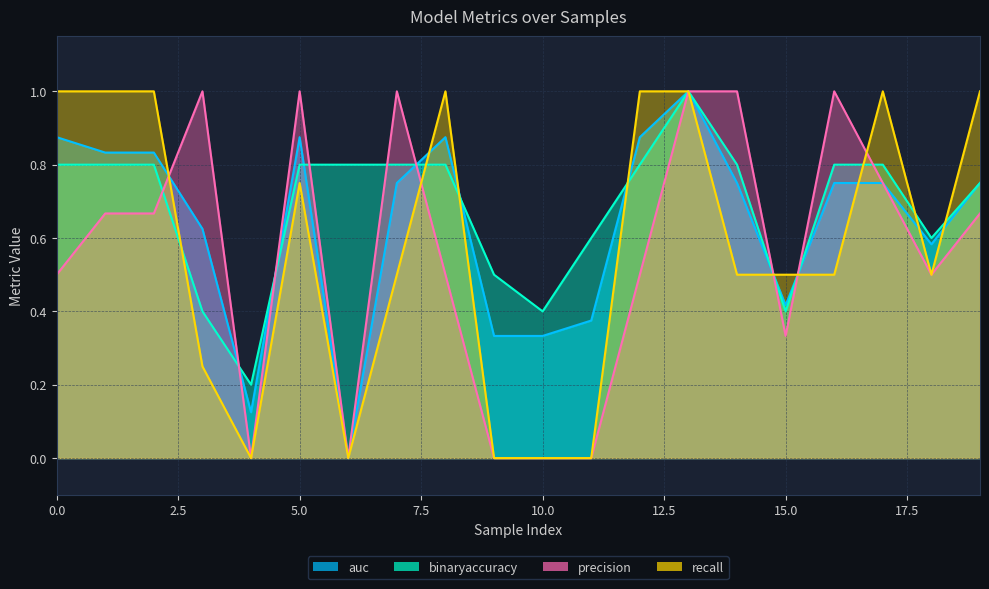

What is the value of the precision point at the 16th from the left?

0.3